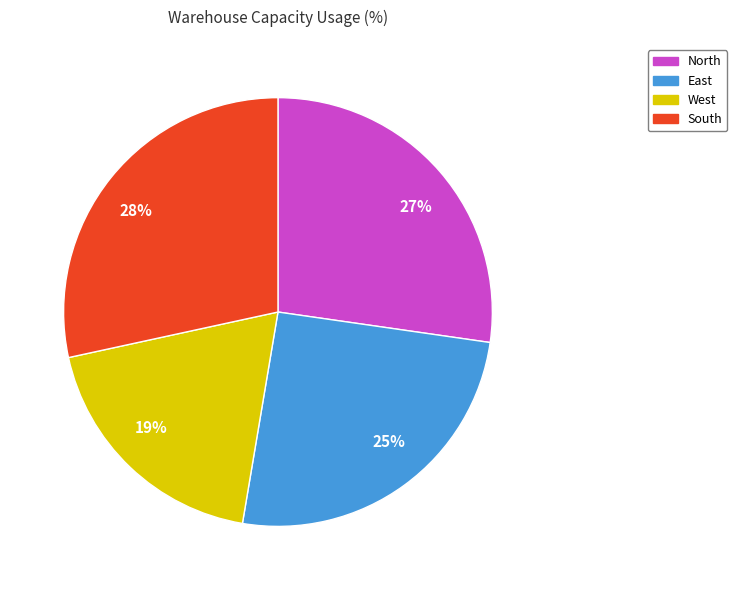

To the nearest percent, what is the difference between the largest and smallest slice percentages?

9%